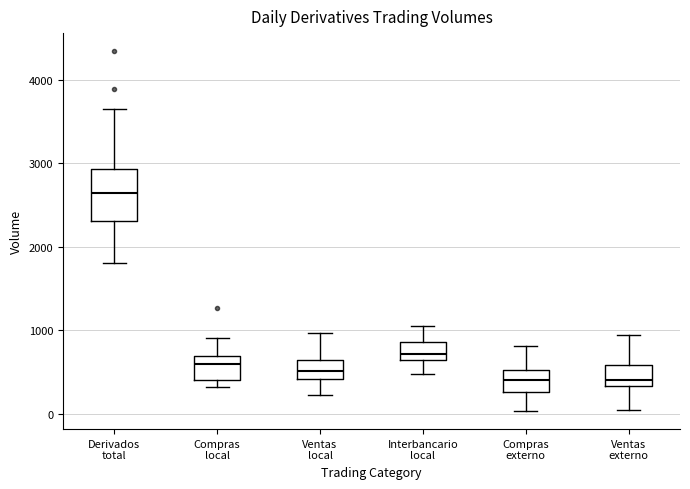

Where does the median line of the box for Ventas externo sit on the y-axis? The values are not printed on the chart, so give them approximately, as read against the axis.

400